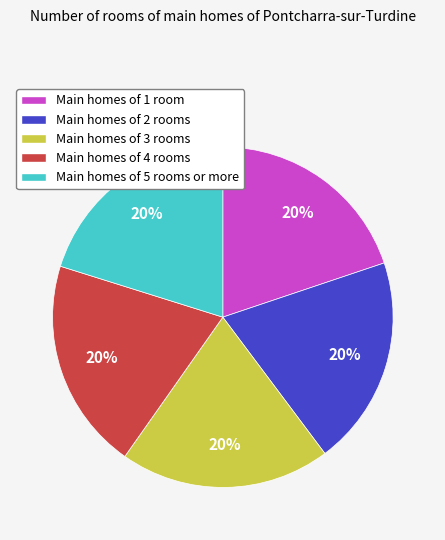

How many slices are in this pie chart?

5